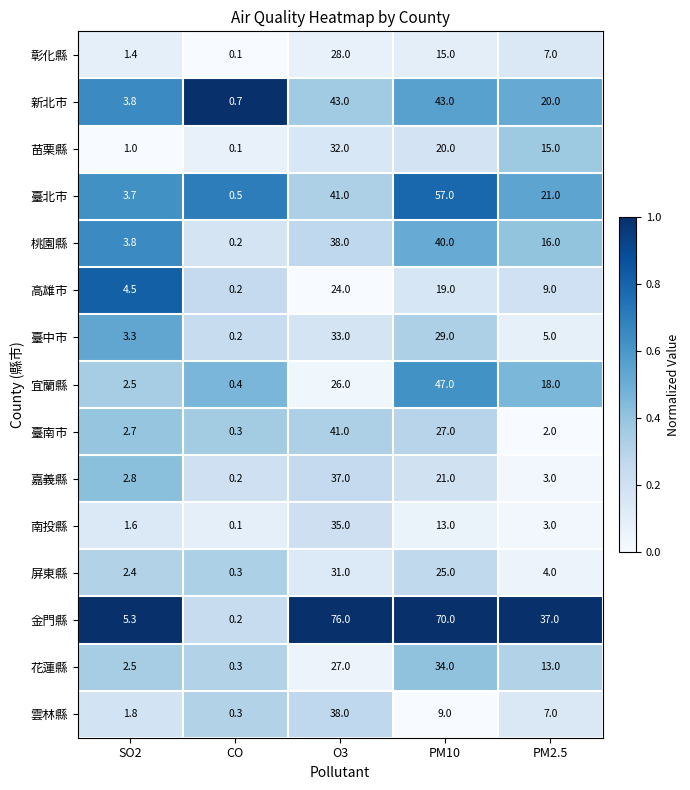

What is the difference between the maximum and minimum values in the 南投縣 series?

34.9